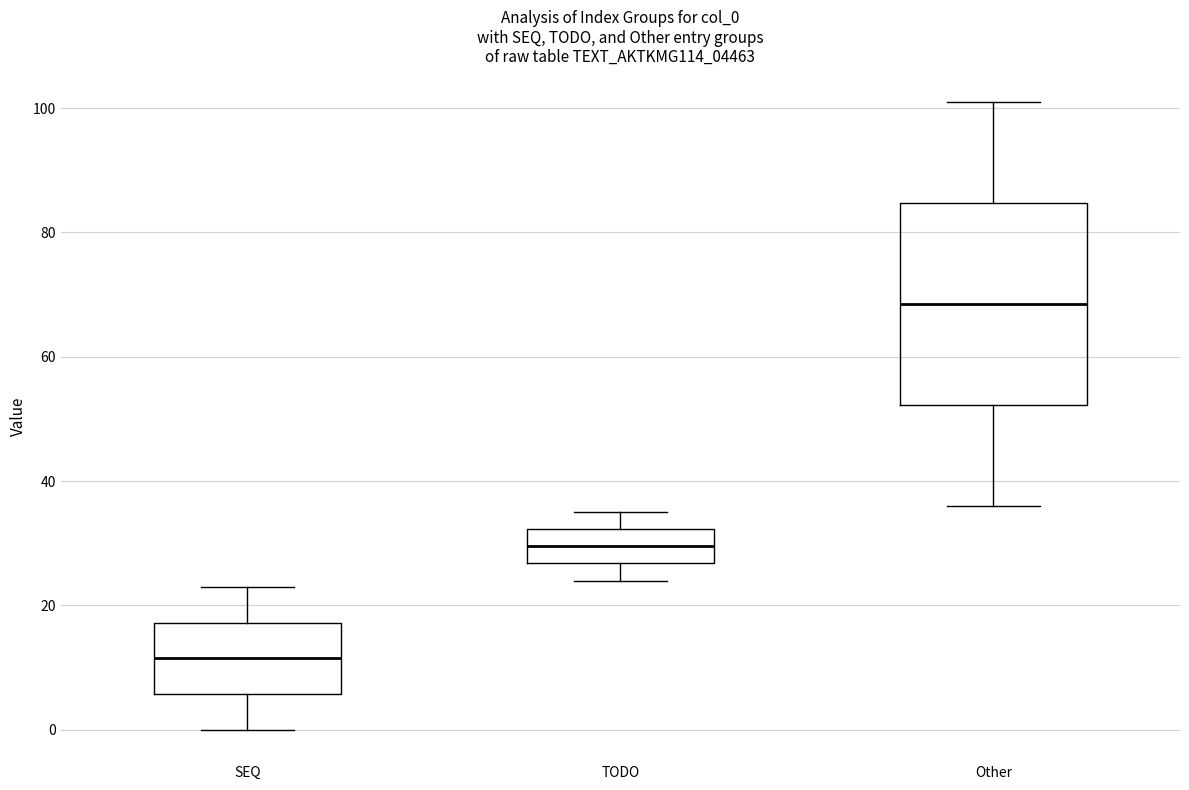

Where does the lower whisker of the box for SEQ end on the y-axis? The values are not printed on the chart, so give them approximately, as read against the axis.

0